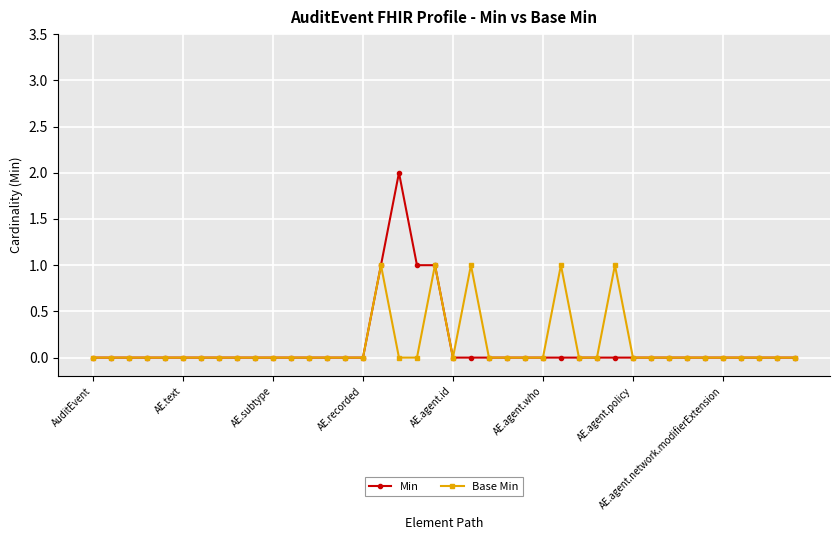

List the series in order of their peak value, highest first.

Min, Base Min